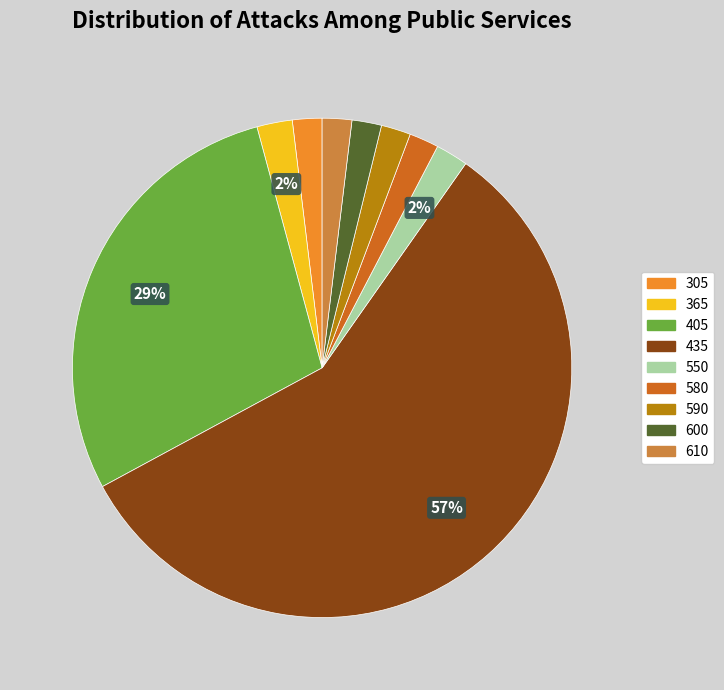

How many slices are in this pie chart?

9